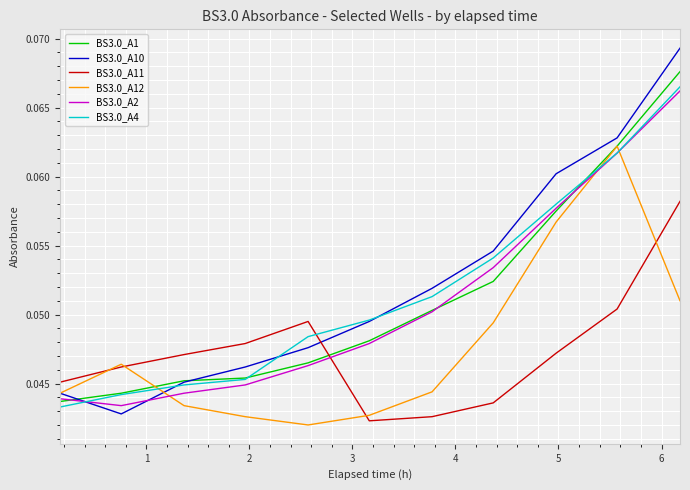

Which series has the widest spread of values?

BS3.0_A10